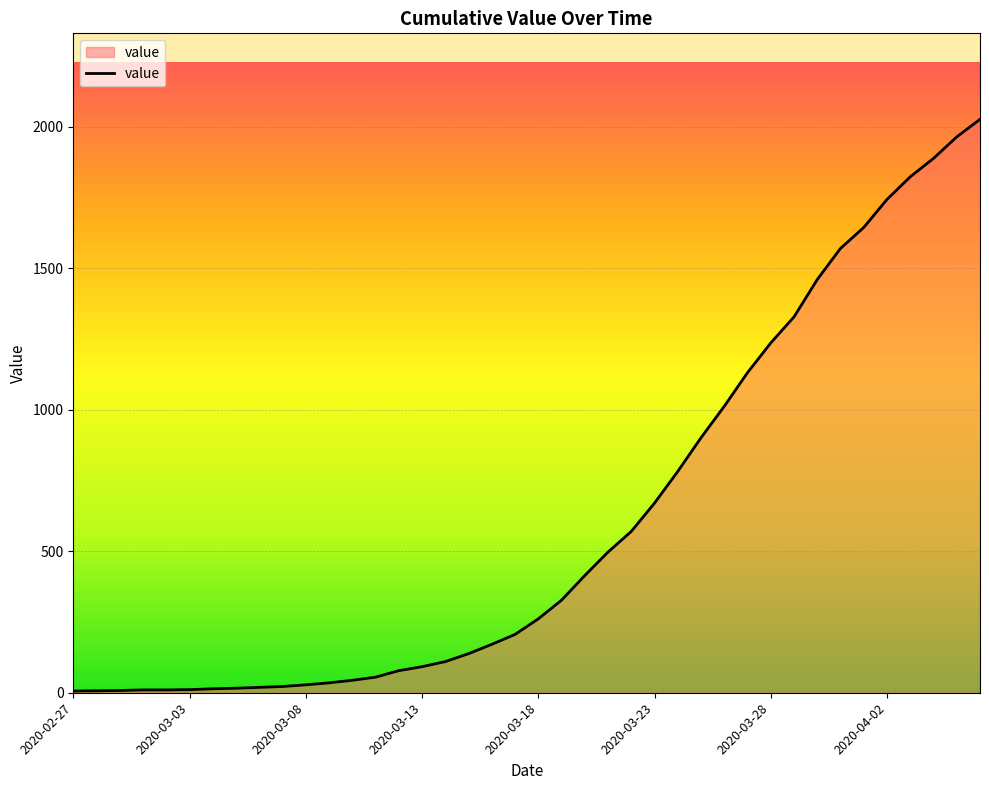

What is the maximum value shown in the chart?

2026